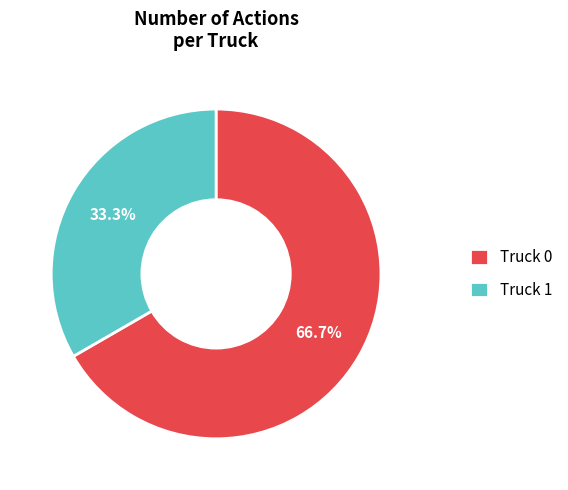

To the nearest percent, what percentage of the pie is Truck 1?

33%